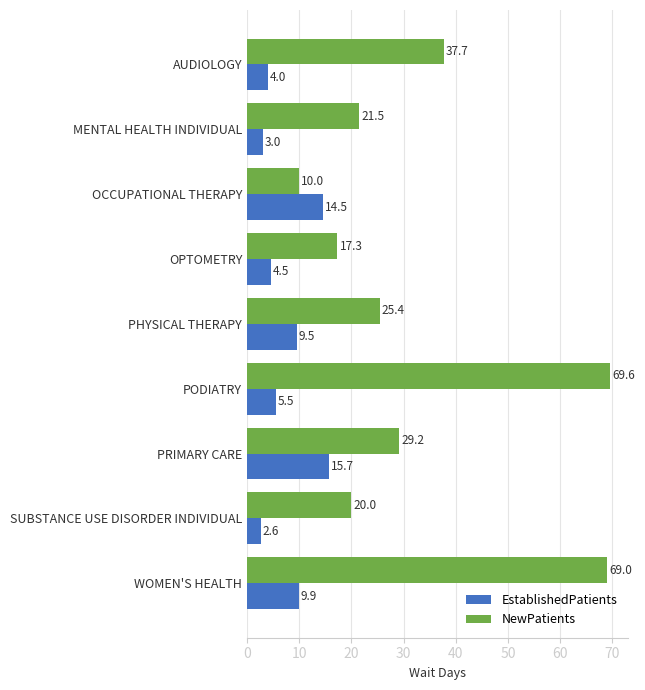

What is the difference between the maximum and minimum values in the NewPatients series?

59.6